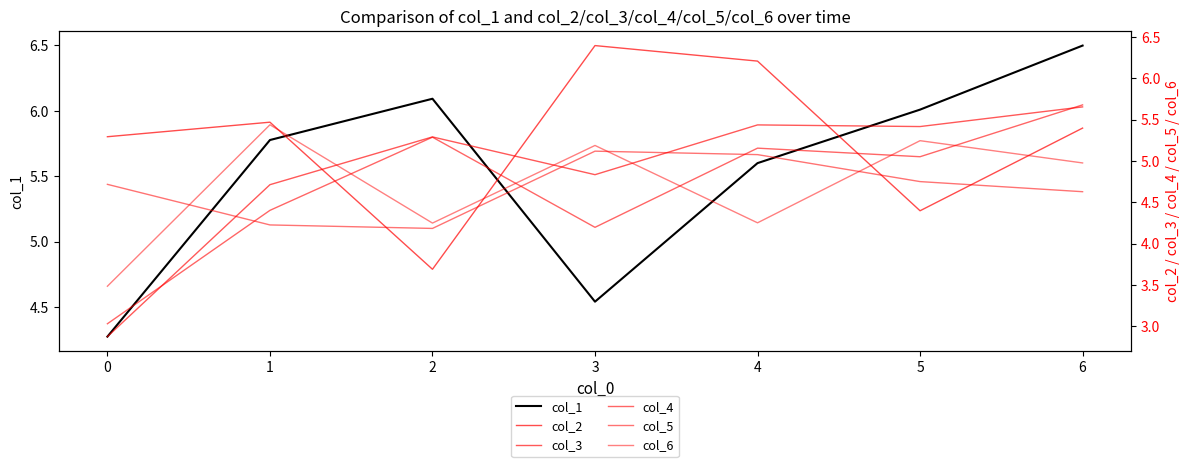

What is the value of the col_4 point at the 6th from the left?

5.1